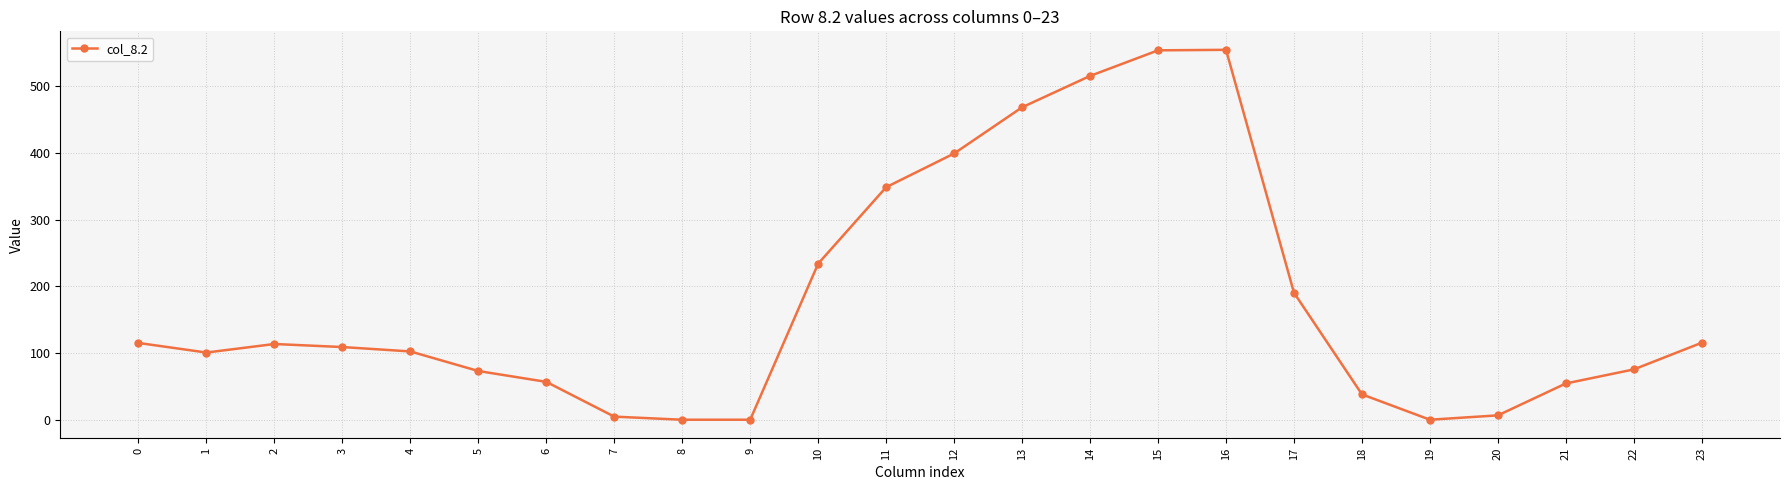

How many data points are less than 108?

12